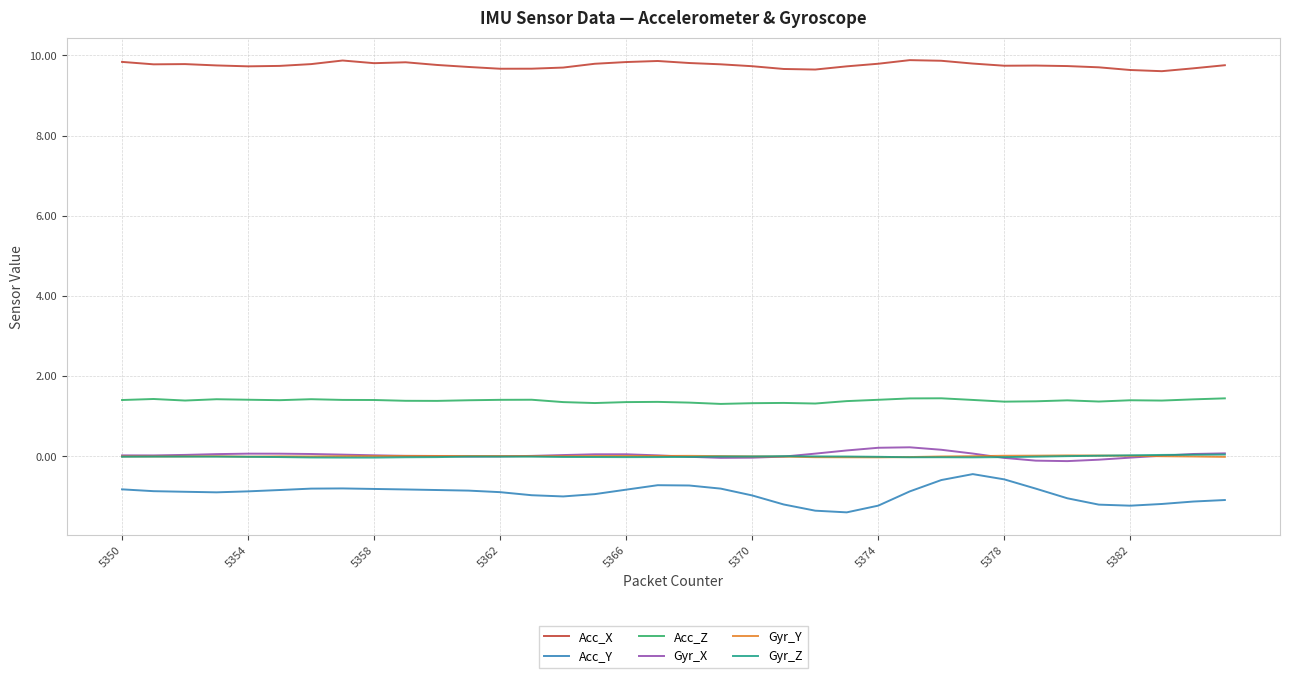

True or false: Gyr_Y has more than 2 interior local peaks.

True